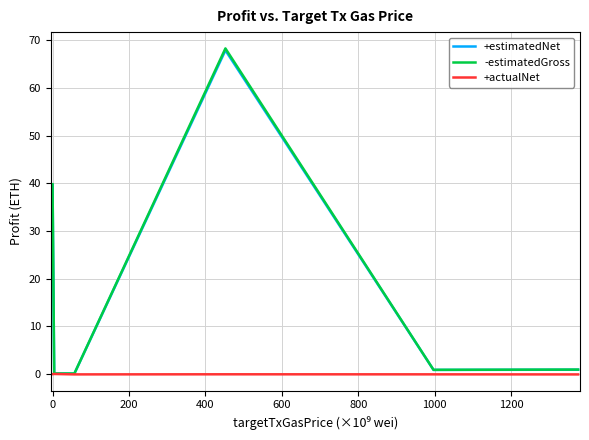

What is the maximum value shown in the chart?

68.3